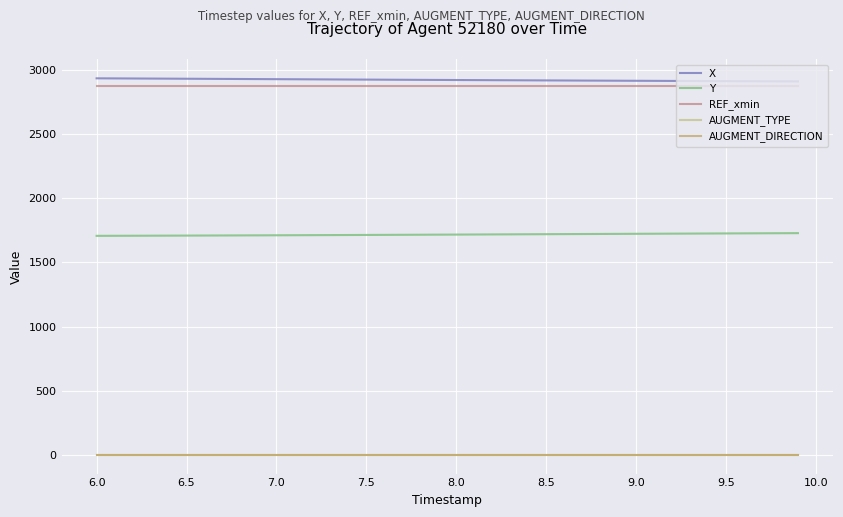

What is the average value of the X series?

2923.3